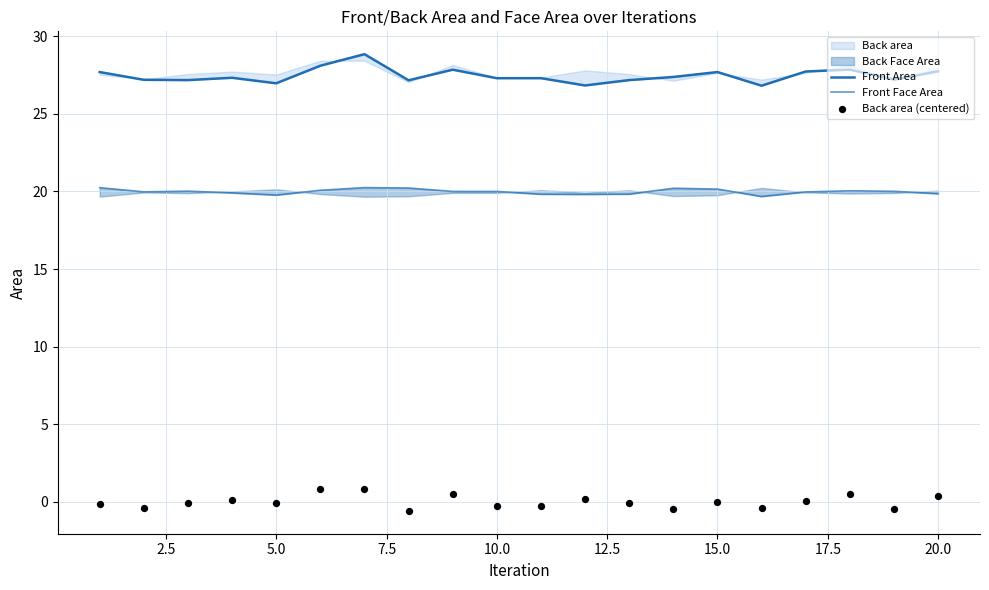

Which series contains the highest Y value?

Front Area